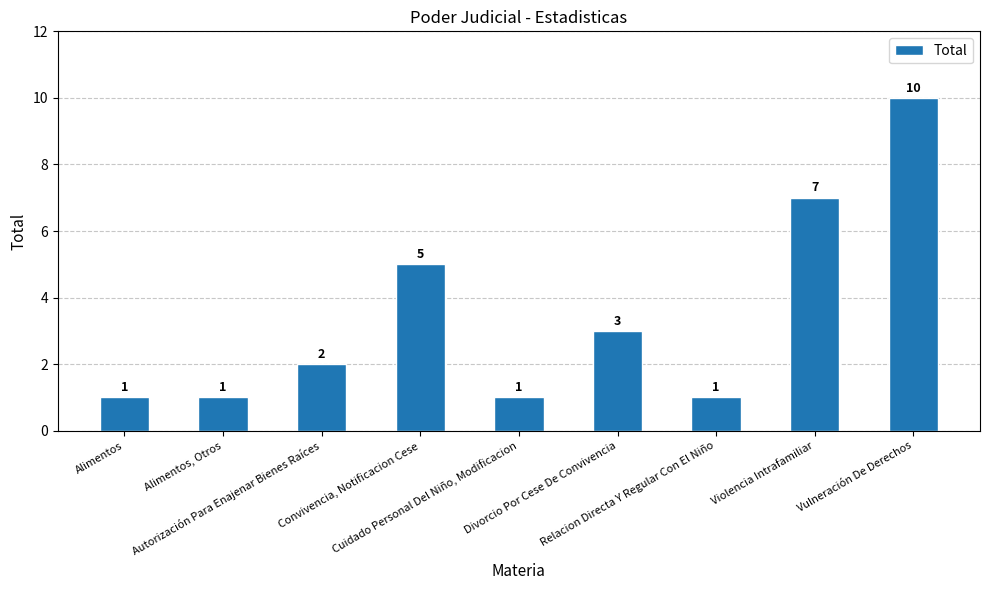

What is the average value?

3